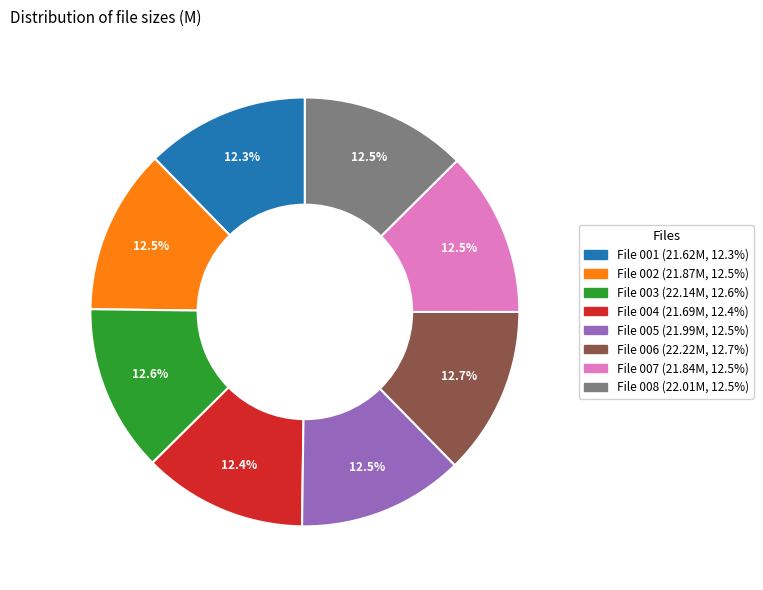

Does any single category account for the majority?

No